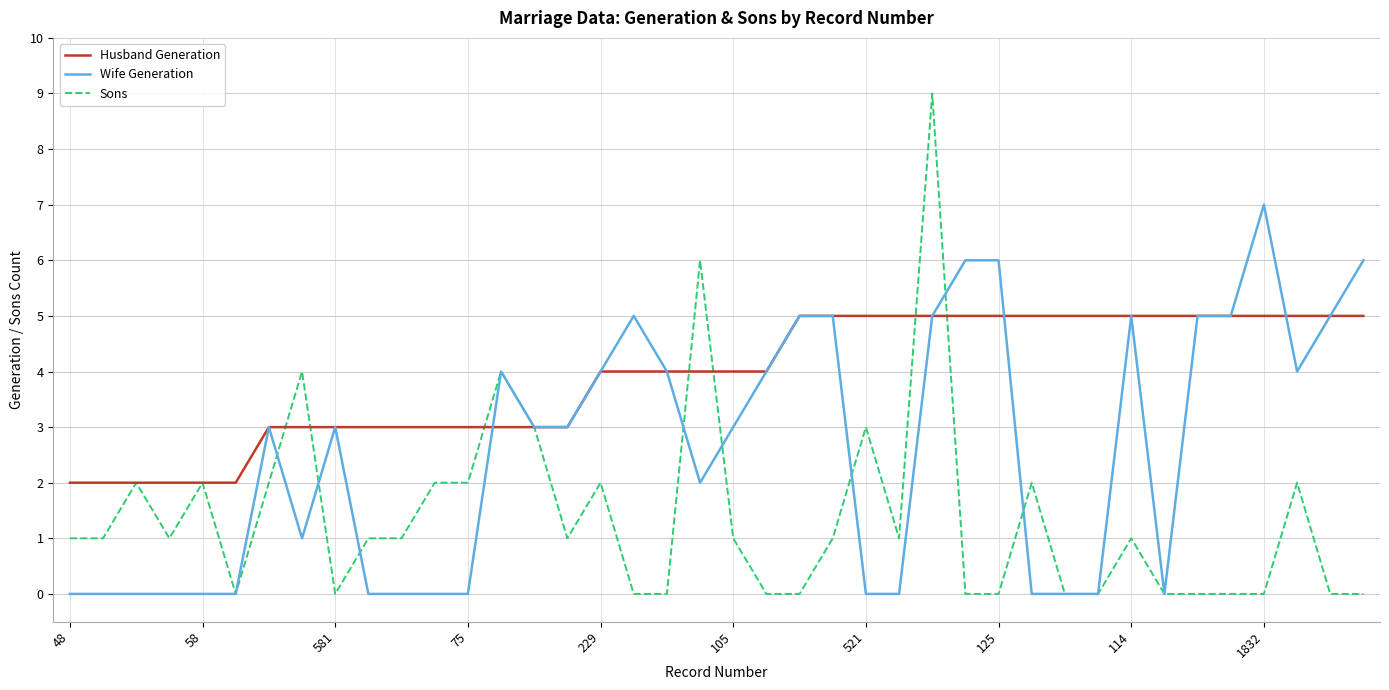

Count the number of data series in this chart.

3